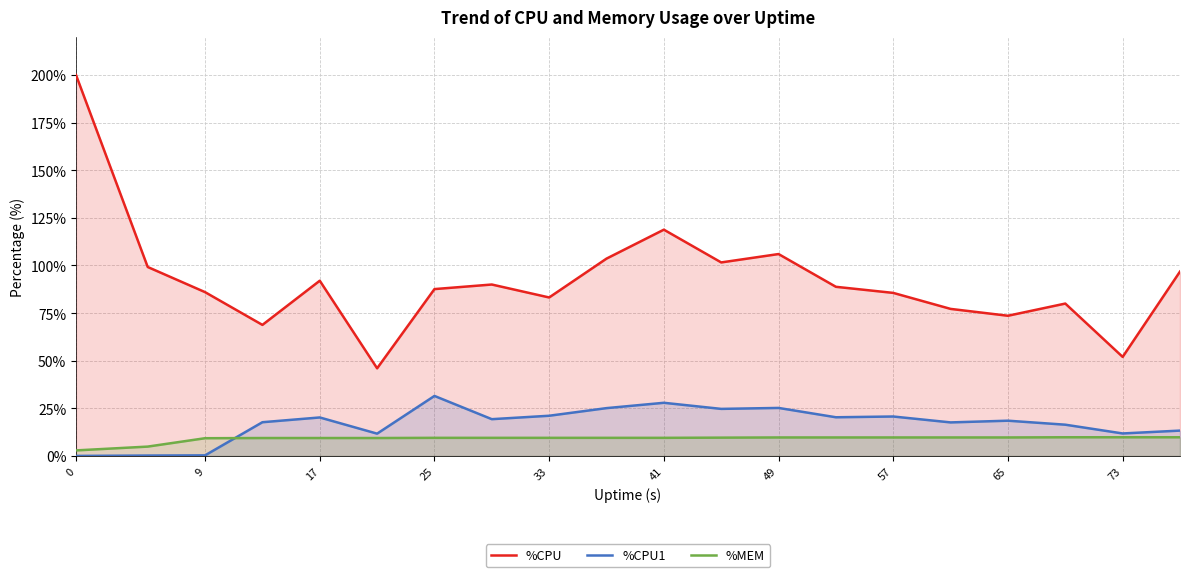

Is the value of %MEM at 25 greater than the value of %CPU1 at 0?

Yes